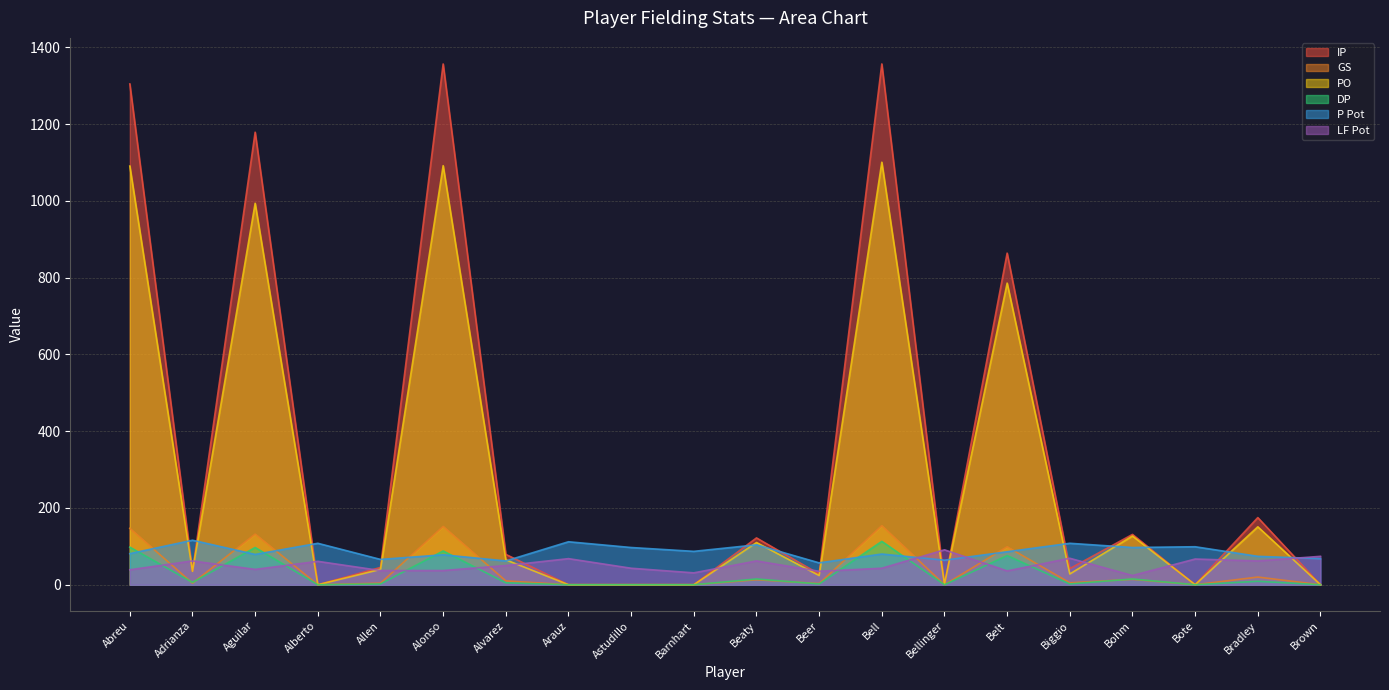

List the series in order of their peak value, lowest first.

LF Pot, DP, P Pot, GS, PO, IP